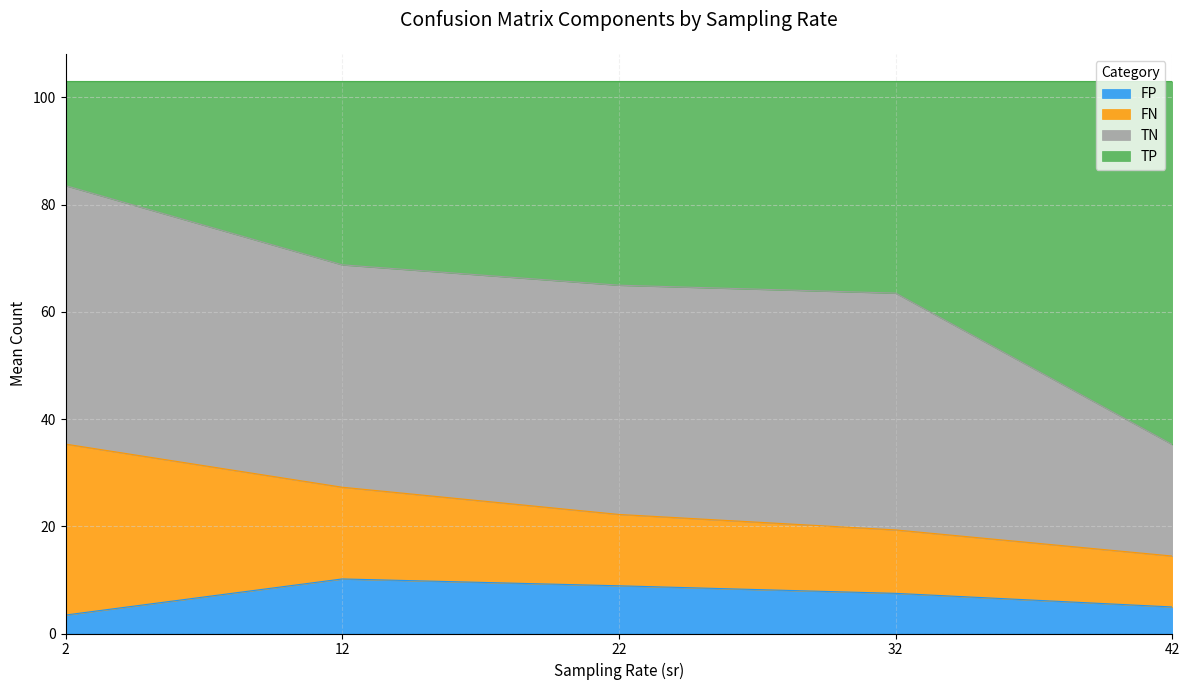

Does the chart have visible grid lines?

Yes